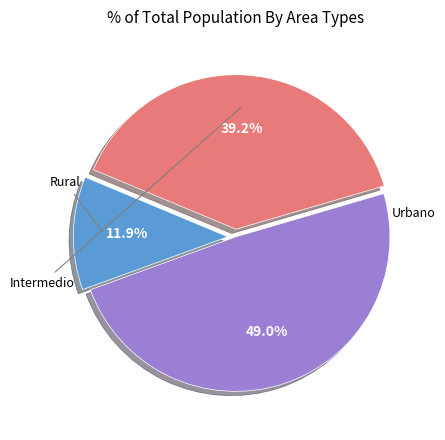

Rank the categories by value from highest to lowest.

Urbano, Intermedio, Rural